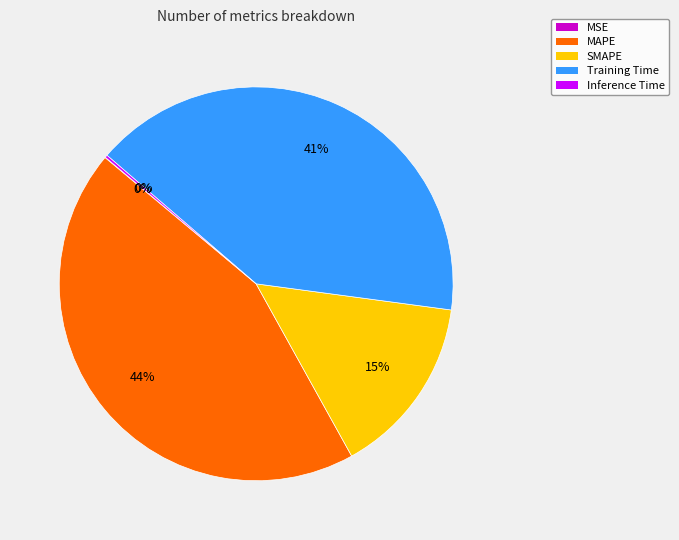

Is there a majority slice in this chart?

No